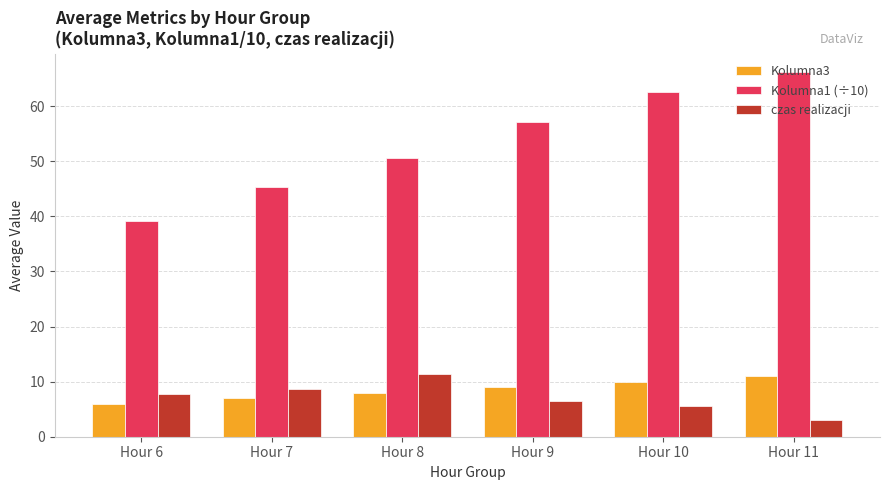

Is the value of Kolumna1 (÷10) at Hour 11 greater than the value of Kolumna3 at Hour 6?

Yes